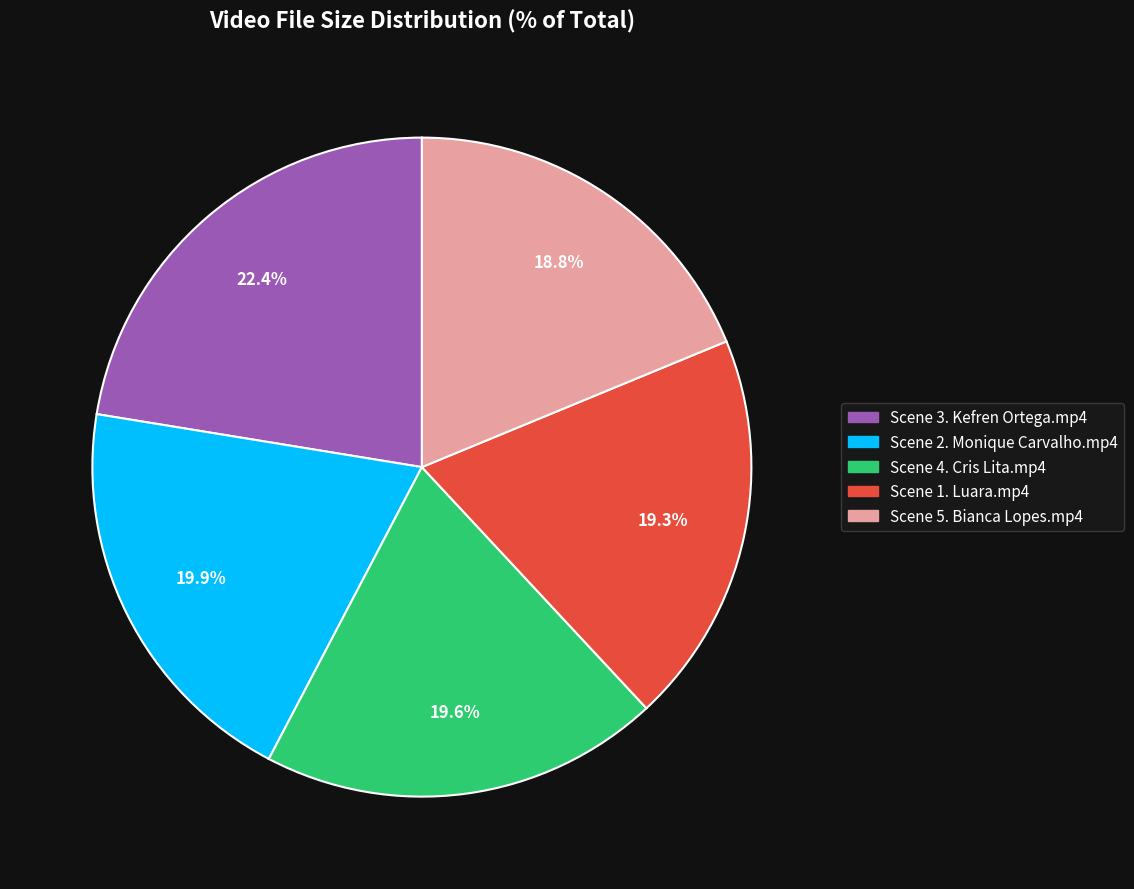

Is Scene 1. Luara.mp4 the majority of the pie?

No